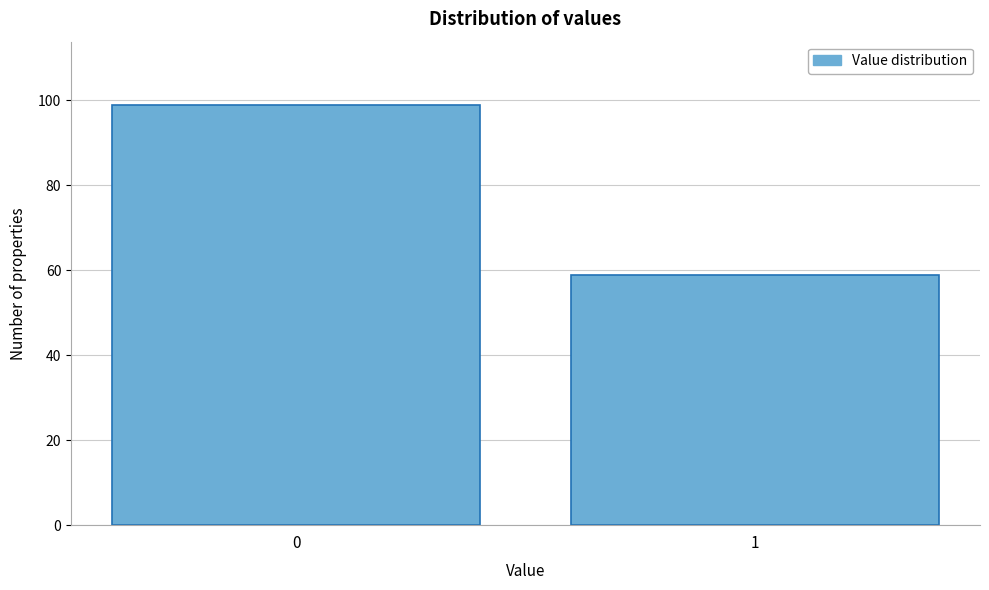

Reading right to left, transcribe all the data shown in this chart.

59	99